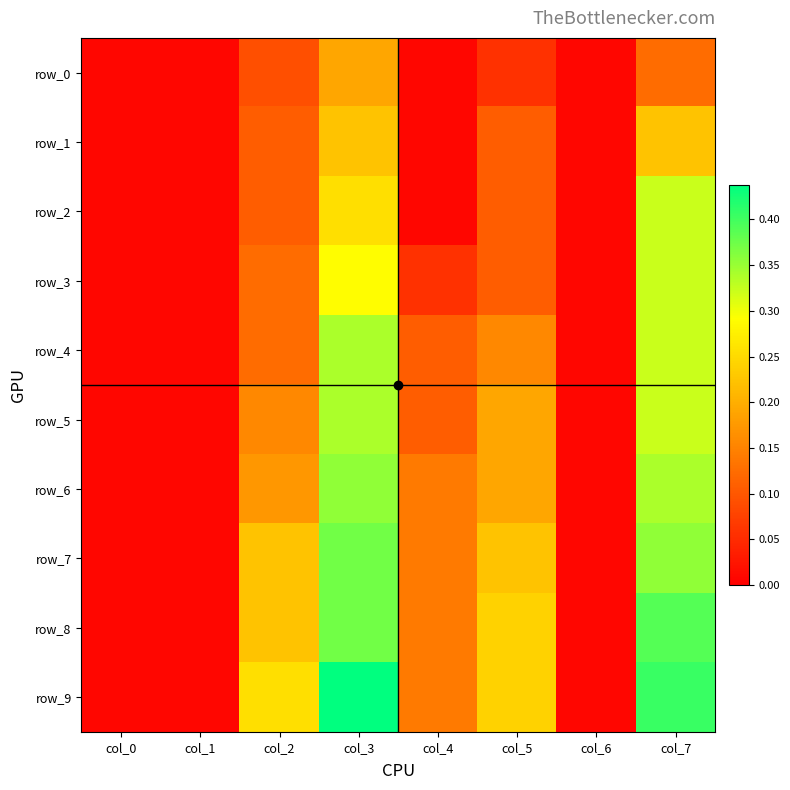

Which series changed the most between col_3 and col_4?

row_9